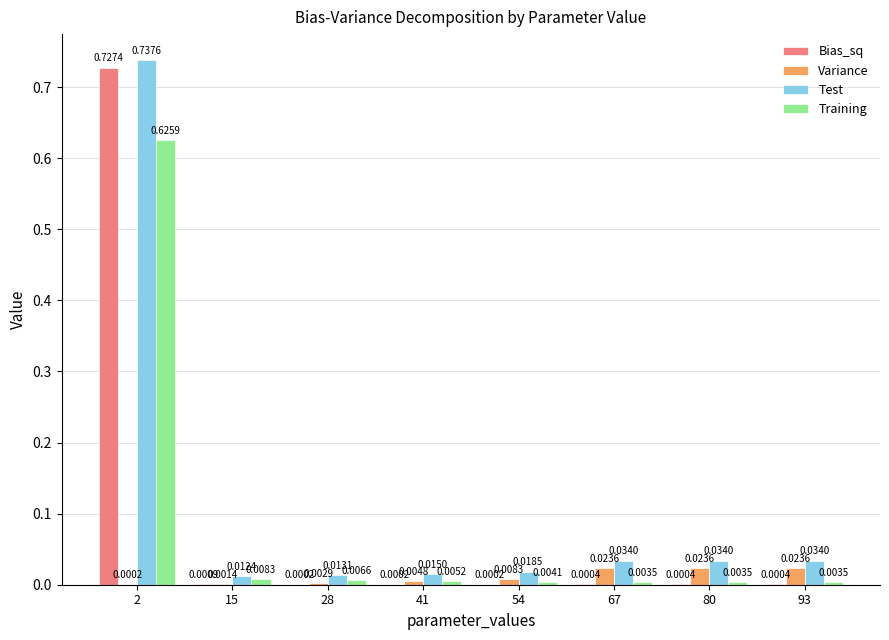

Between 54 and 93, which series saw the biggest shift?

Test